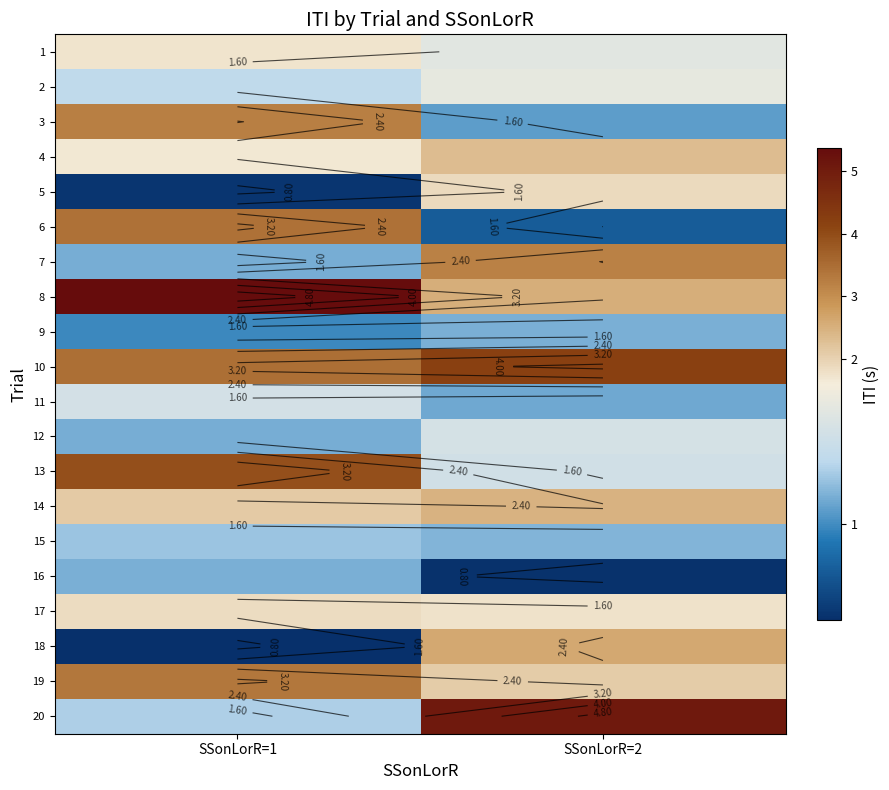

Which has a higher value, SSonLorR=2 or SSonLorR=1?

SSonLorR=1